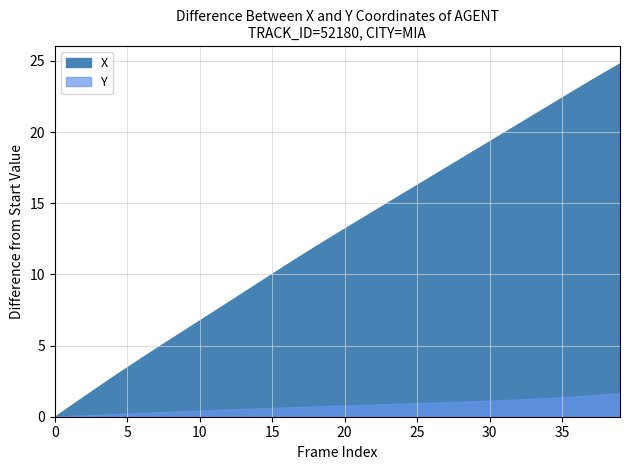

True or false: Y and X cross at least once.

False